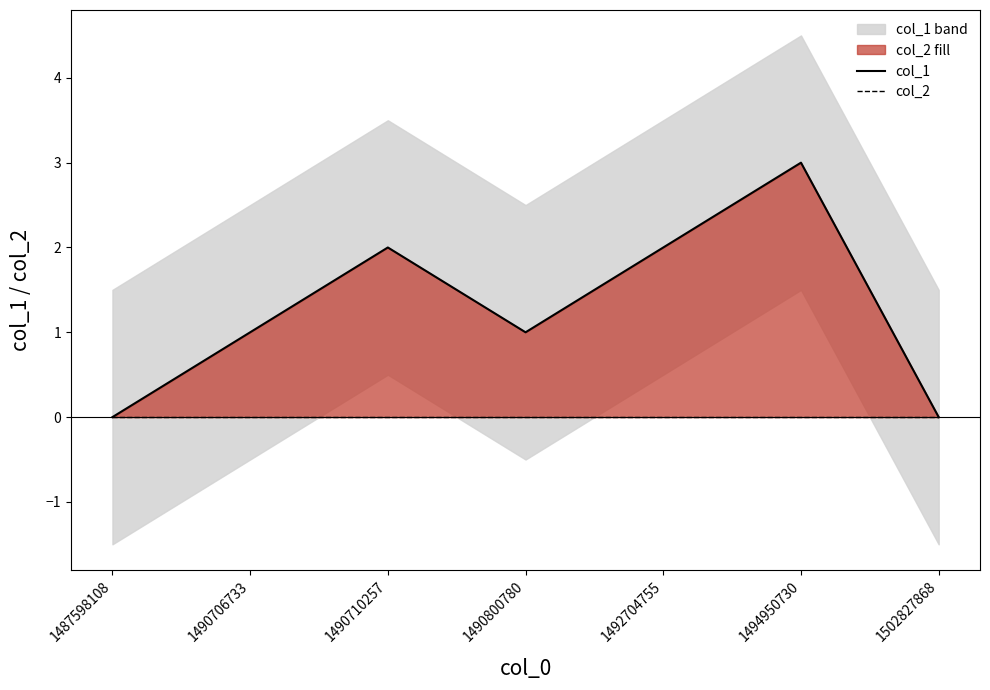

The col_1 series shows 3 at 1494950730. True or false?

True